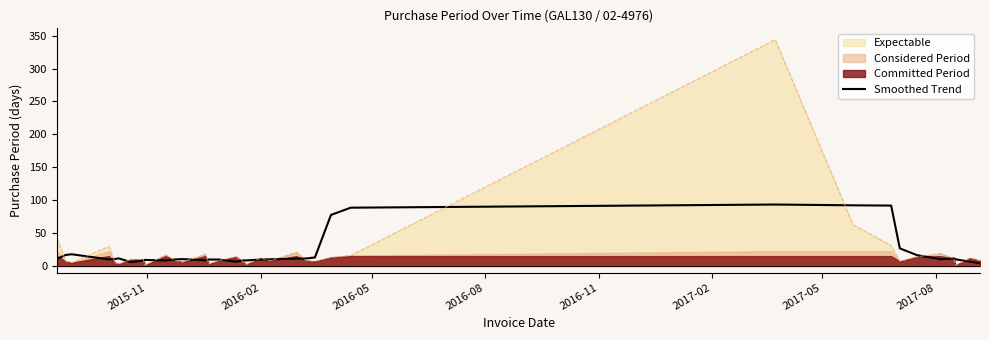

What is the maximum value for Smoothed Trend?

93.4